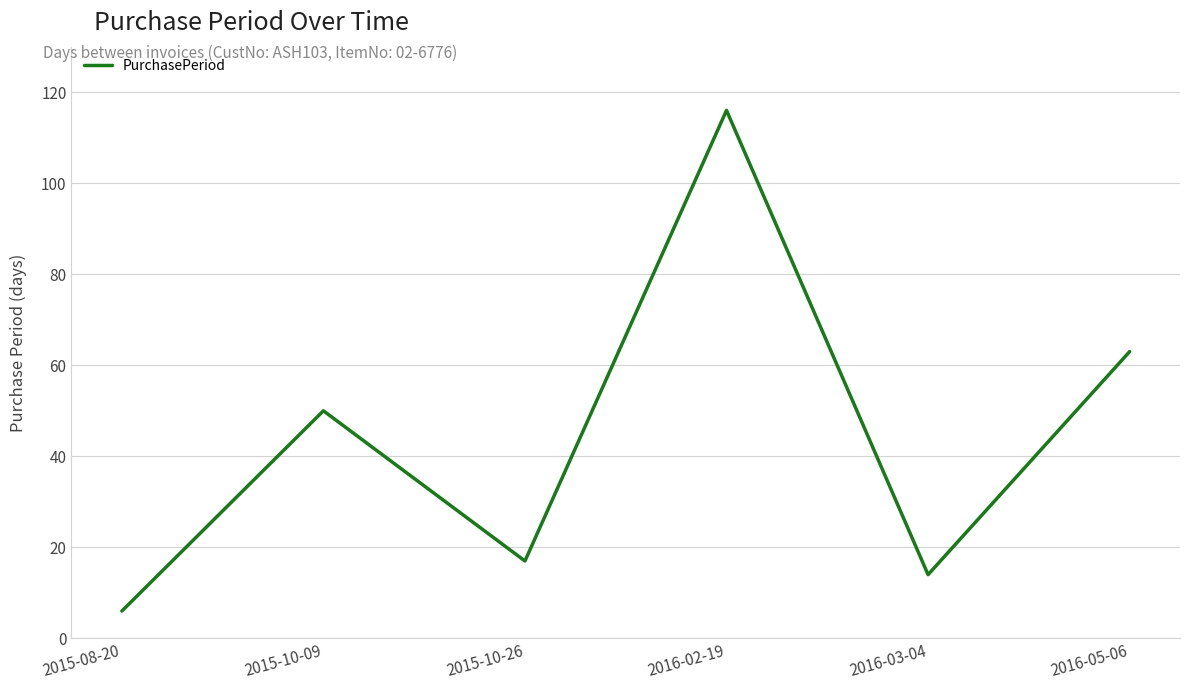

What is the approximate value at 2016-02-19?

116